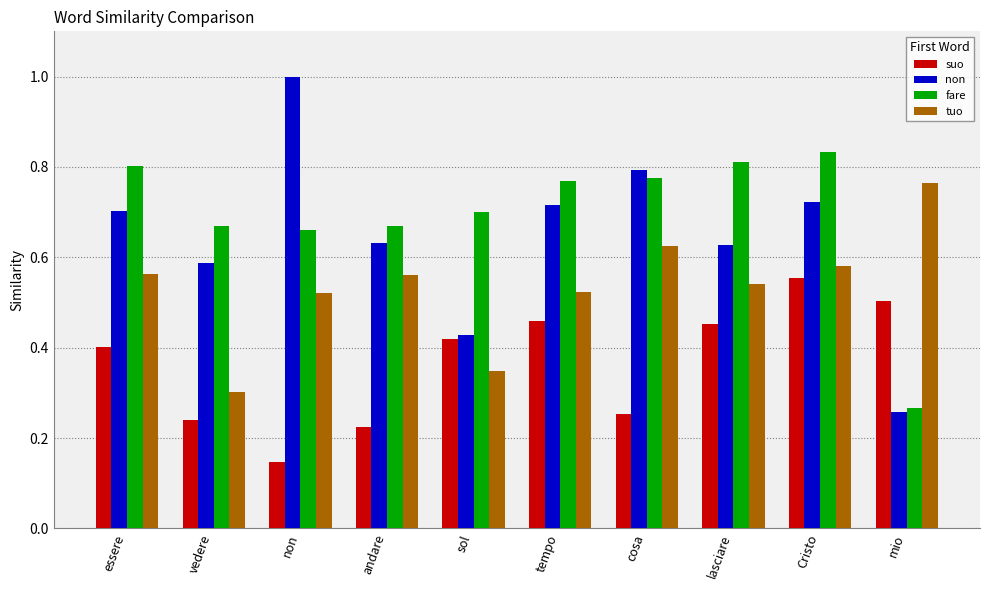

Rank the series at essere from lowest to highest value.

suo, tuo, non, fare